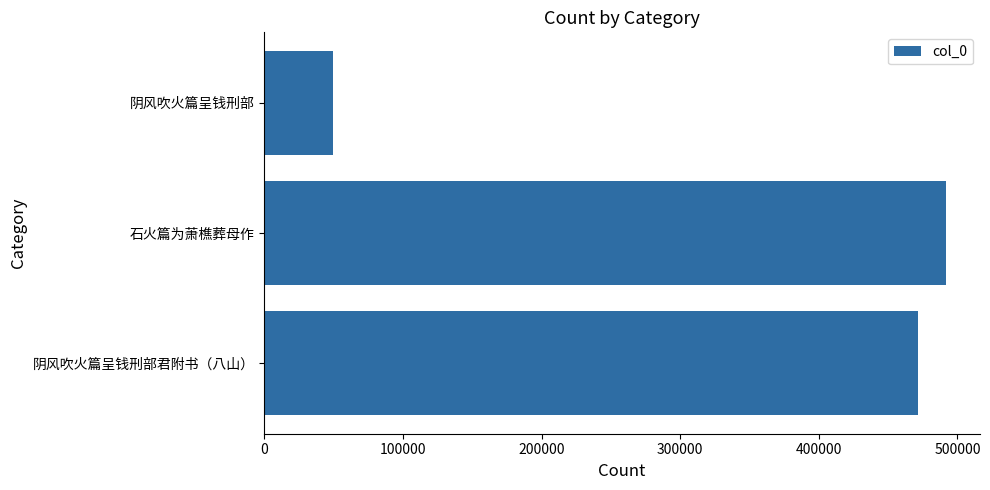

Which has a higher value, 阴风吹火篇呈钱刑部 or 阴风吹火篇呈钱刑部君附书（八山）?

阴风吹火篇呈钱刑部君附书（八山）